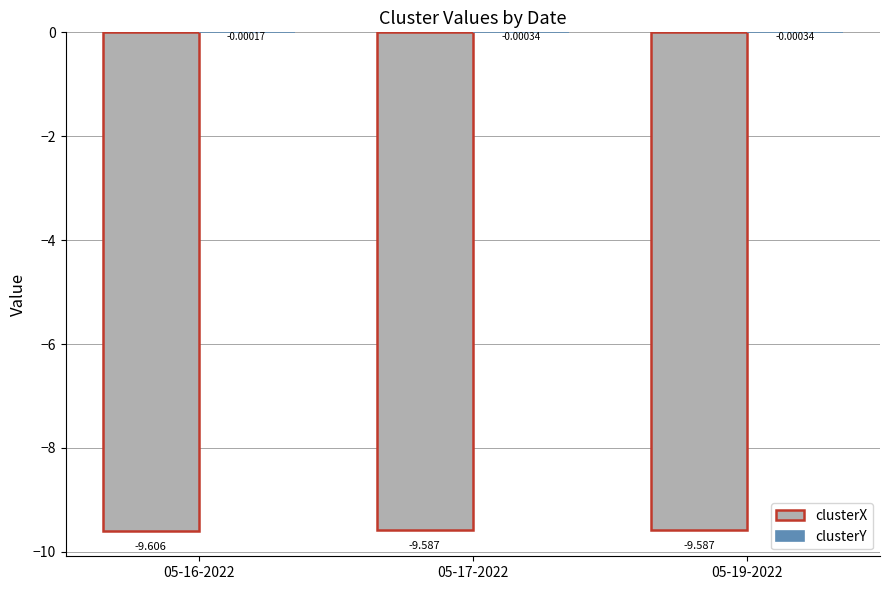

Are the bars horizontal?

No